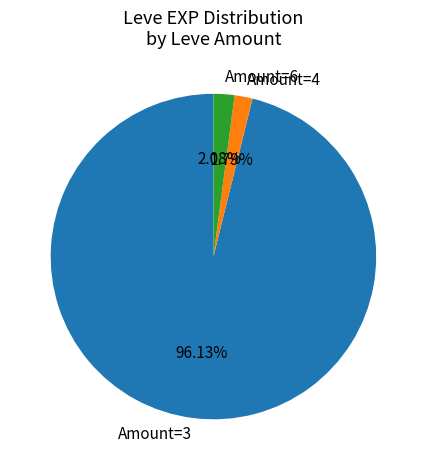

Do Amount=3 and Amount=4 together represent more than half of the pie?

Yes